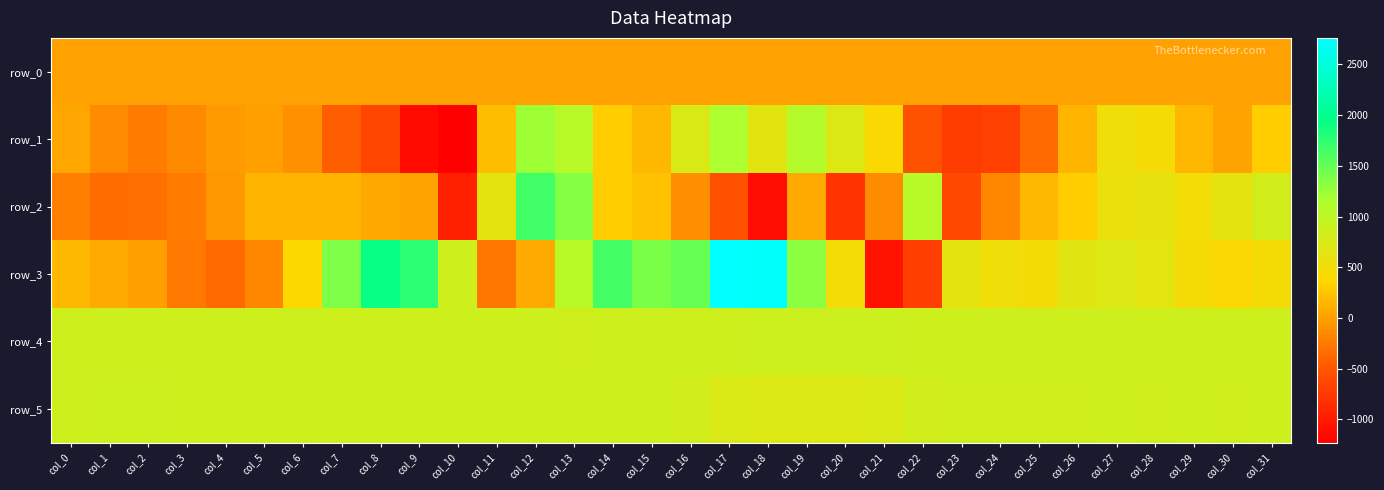

Is it true that row_5 equals 861.0 at col_2?

True